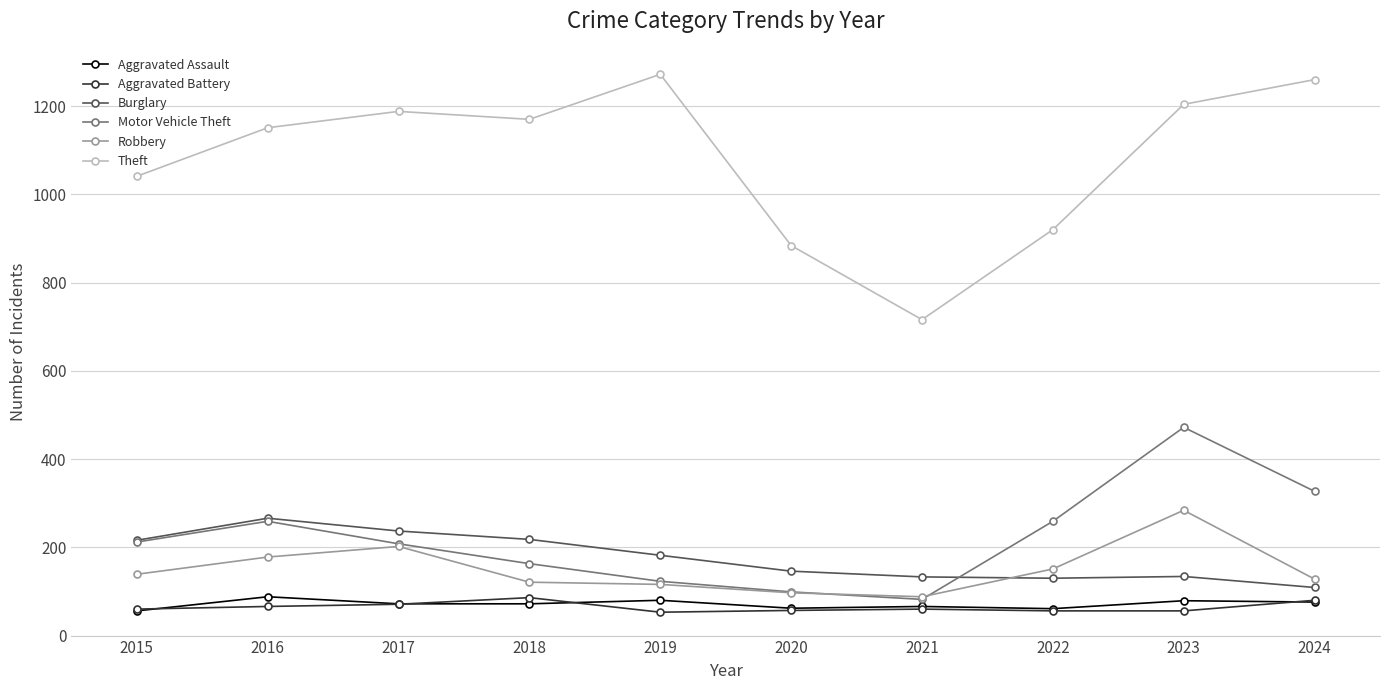

In Theft, how many points are lower than both neighbors (excluding endpoints)?

2